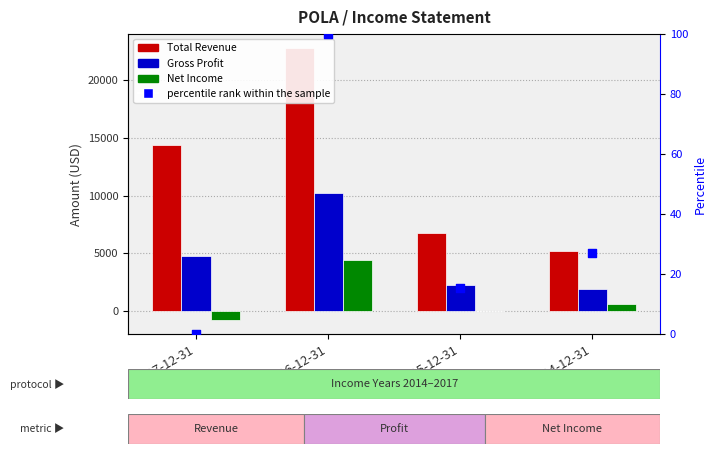

At how many categories does at least one series exceed 16575?

1